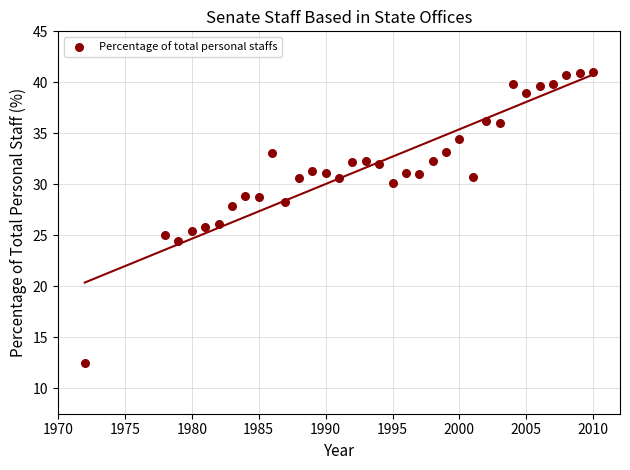

What is the range of Y values (max minus min)?

28.5